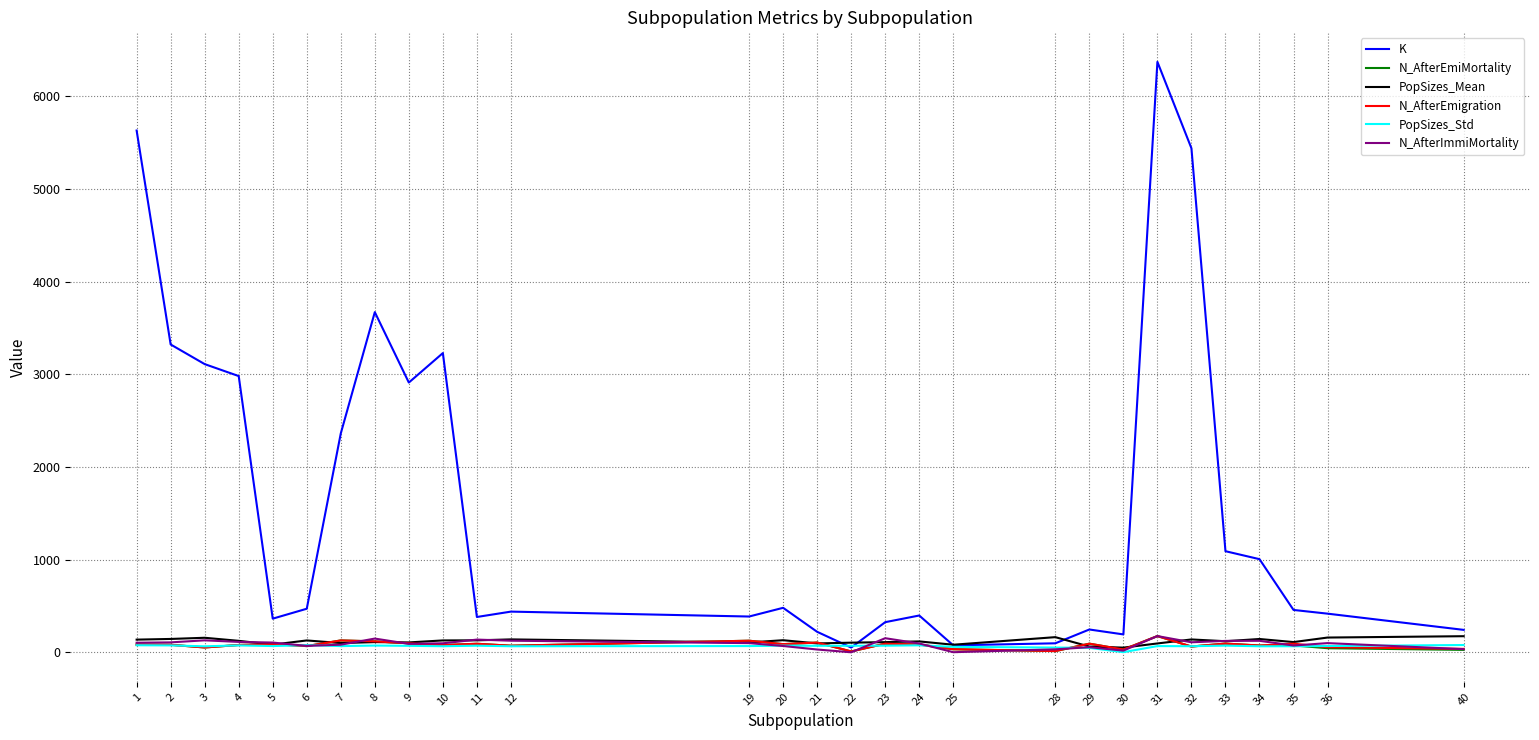

What is the greatest value displayed?

6372.0